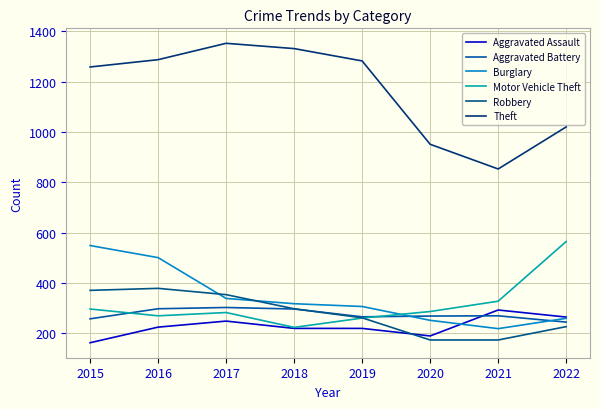

What is the smallest value displayed?

163